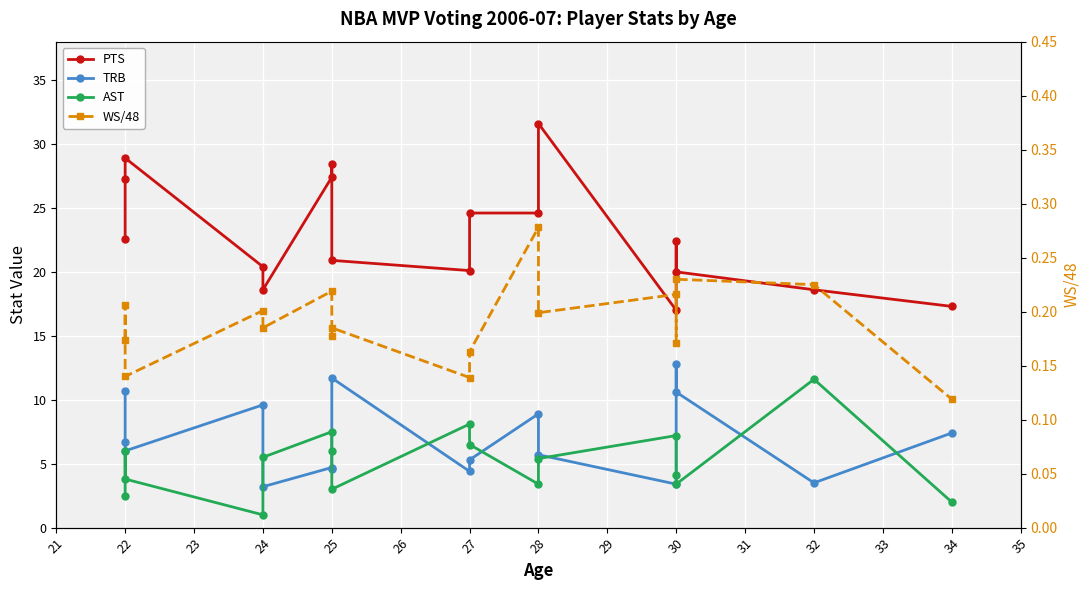

What is the value of the PTS point at the 12th from the left?

31.6